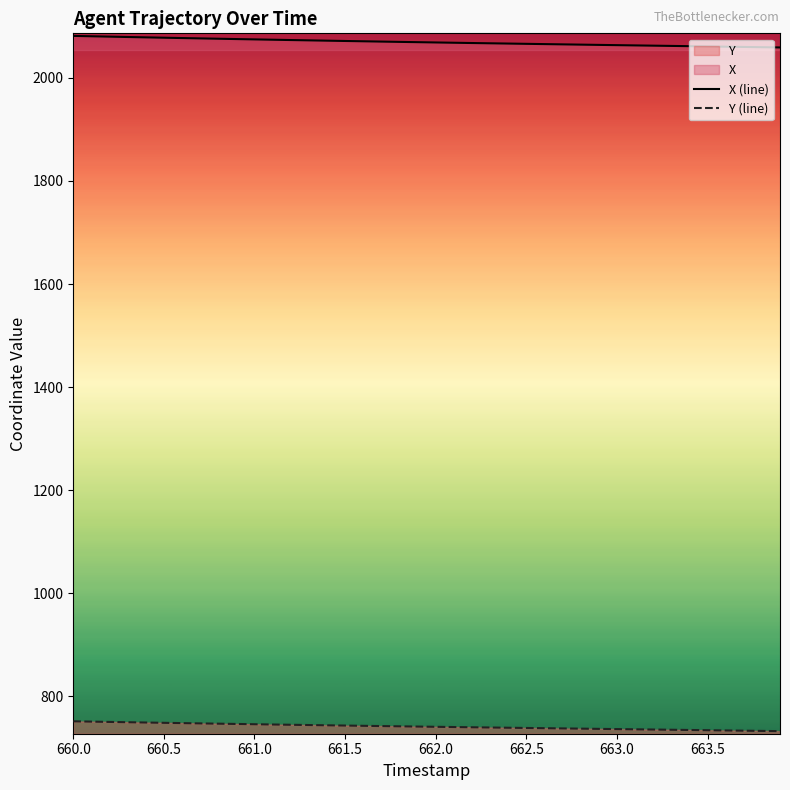

How many data points in X (line) are above 2069?

20